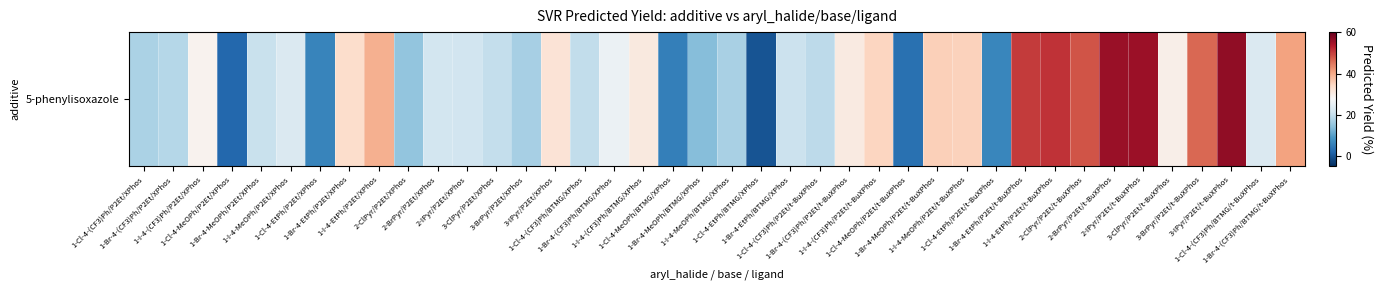

At which label is the value closest to 27?

1-Br-4-(CF3)Ph/BTMG/XPhos